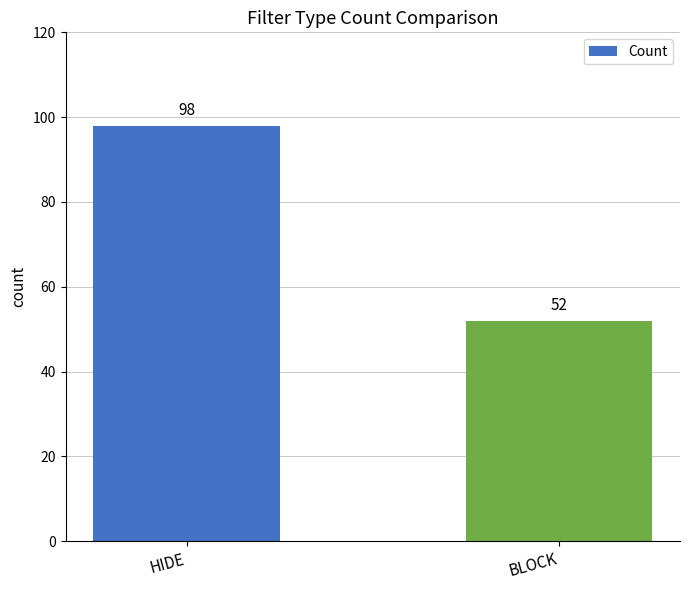

What is the smallest value displayed?

52